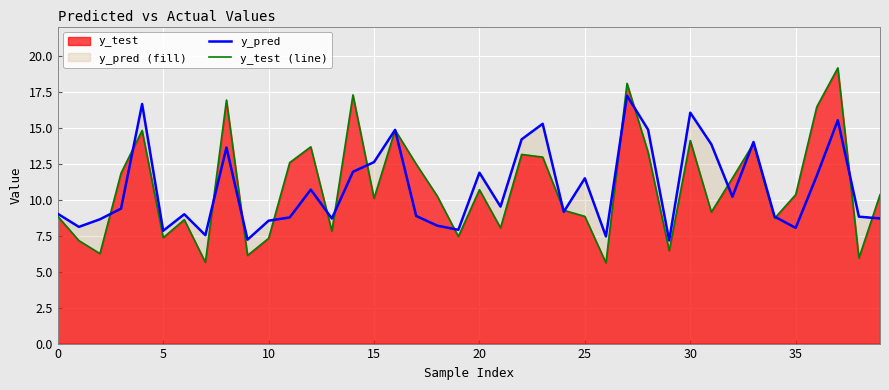

List the series in order of their peak value, highest first.

y_test (line), y_pred